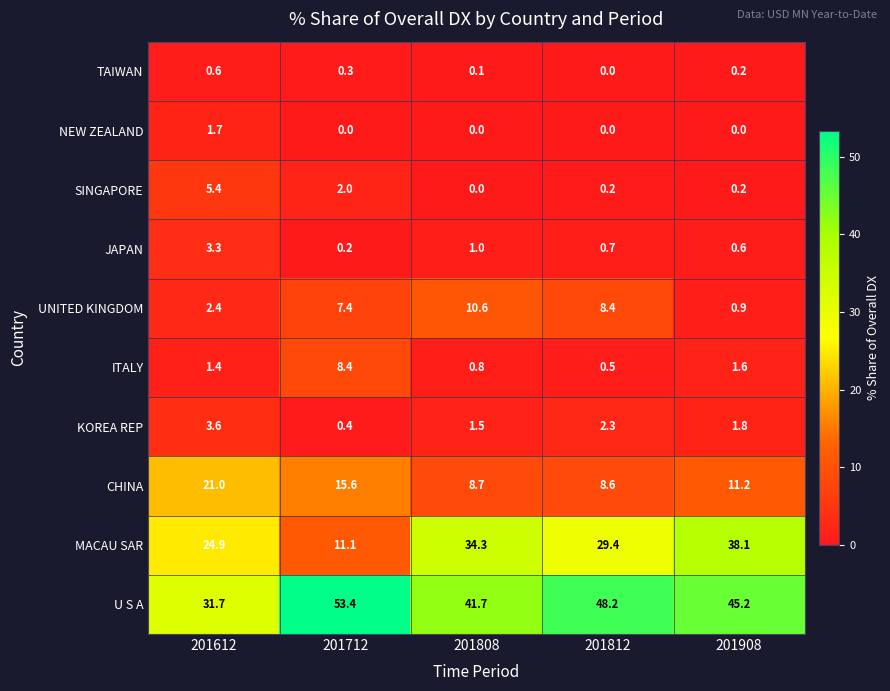

What is the difference between the SINGAPORE values at 201712 and 201808?

2.0